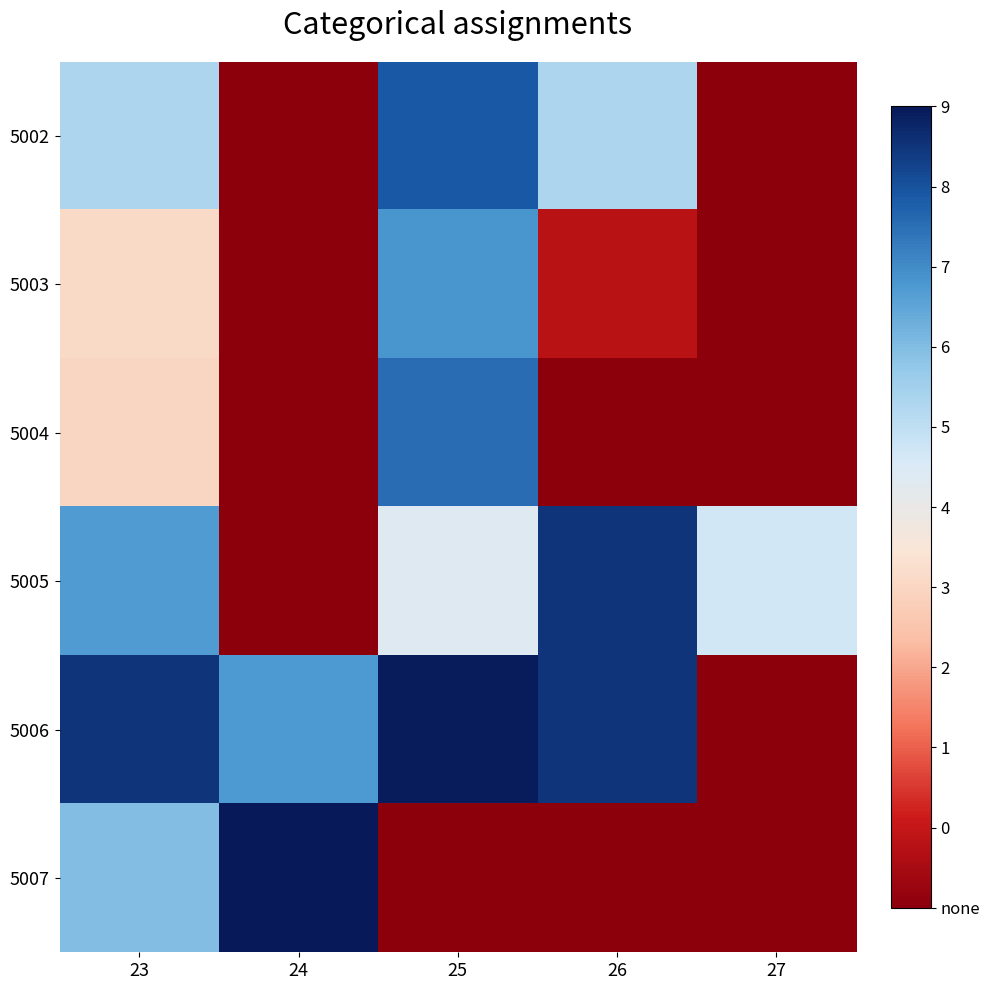

Between 23 and 24, which is larger?

23